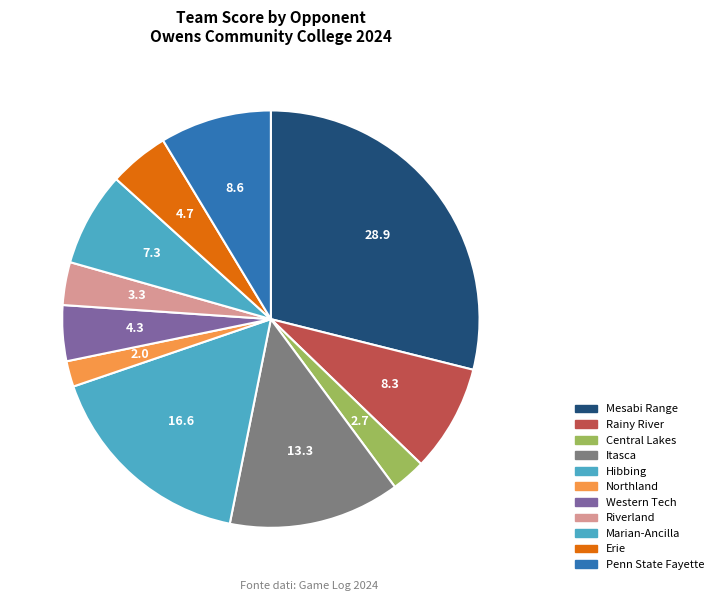

Count the number of slices in the pie.

11